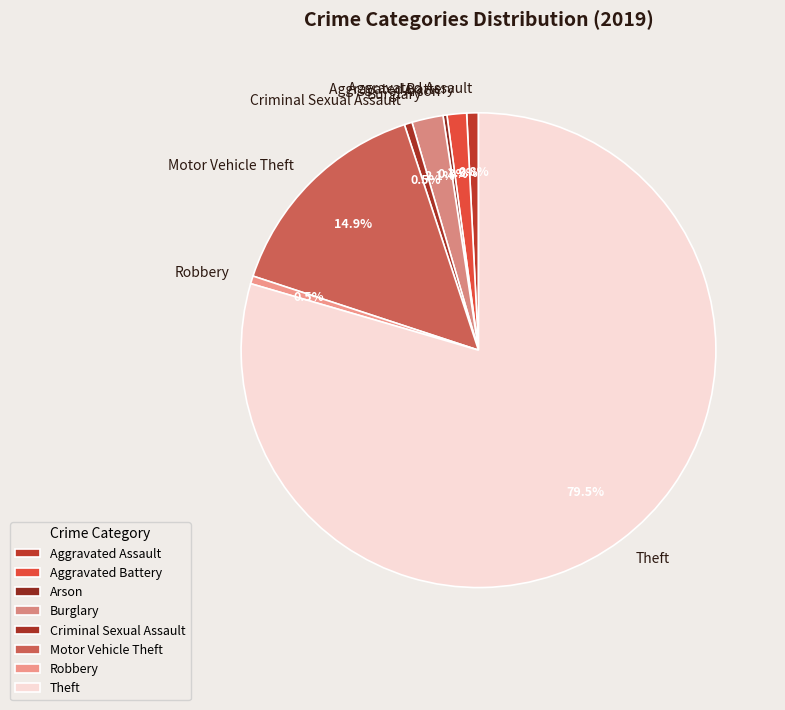

Is it true that Motor Vehicle Theft is 15% of the pie?

True